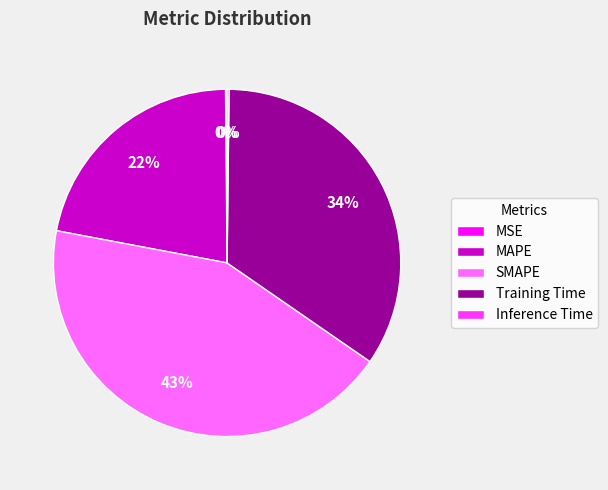

Does MAPE account for over 50% of the chart?

No